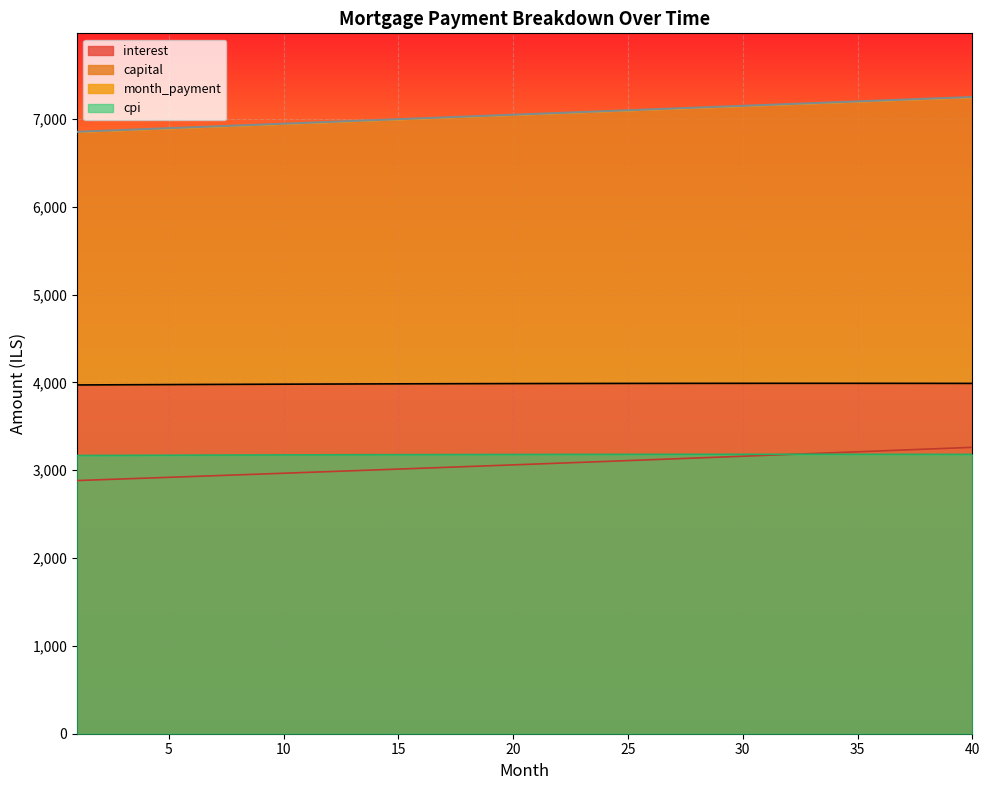

What is the difference between the second highest and second lowest values in the interest series?

17.6